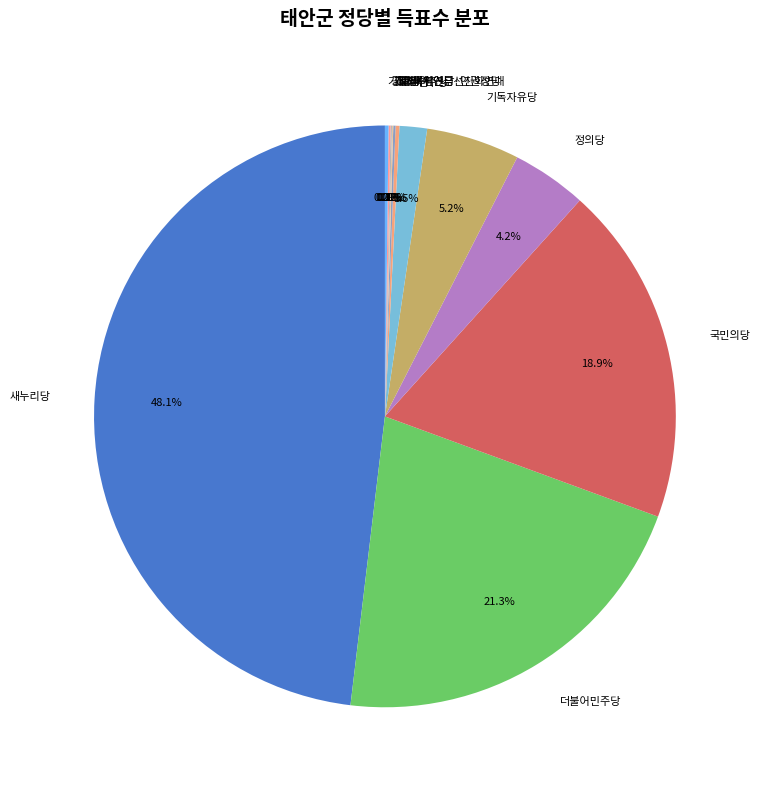

What is the total percentage of 민주당 and 정의당?

5.7%